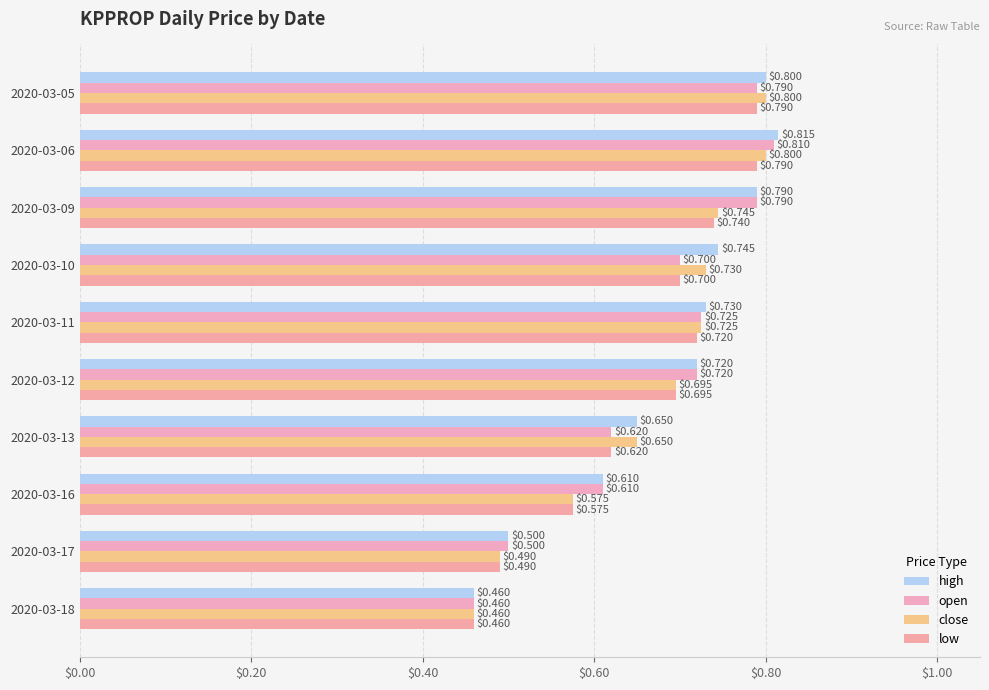

How many data points does each series have?

10